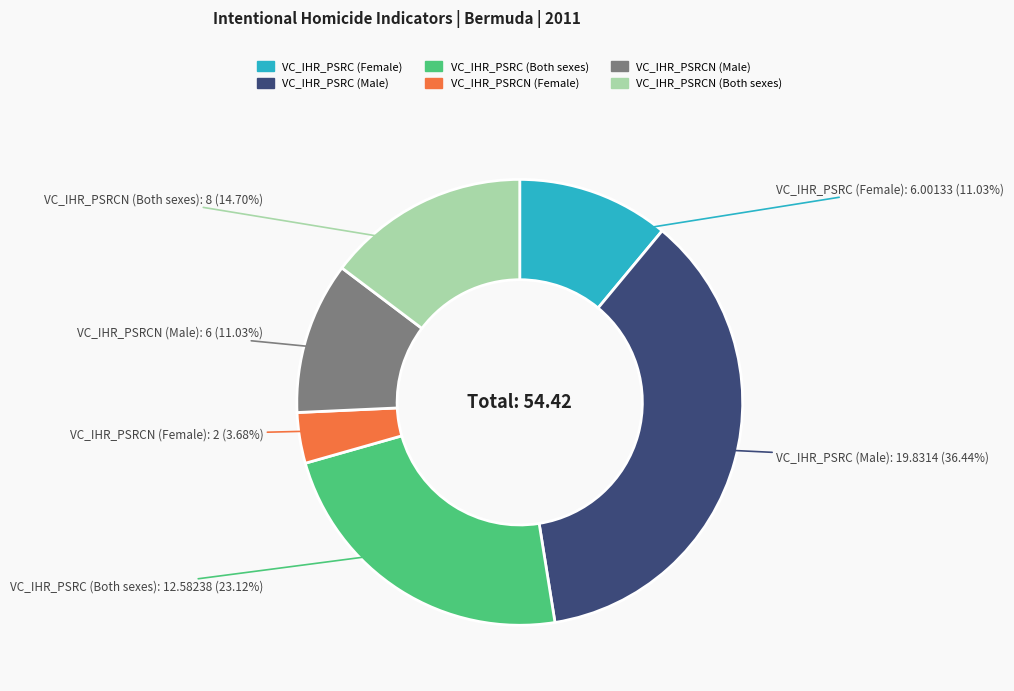

Approximately how many times larger is the value at VC_IHR_PSRCN (Both sexes) compared to VC_IHR_PSRCN (Male)?

1.3